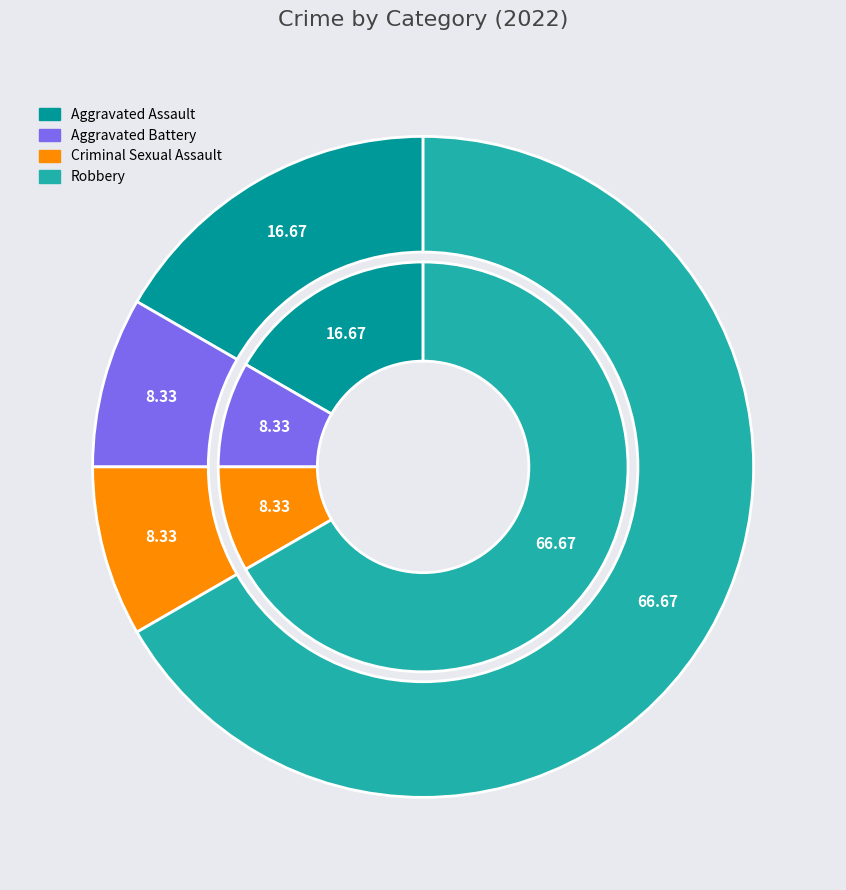

Which slice is the largest?

Robbery